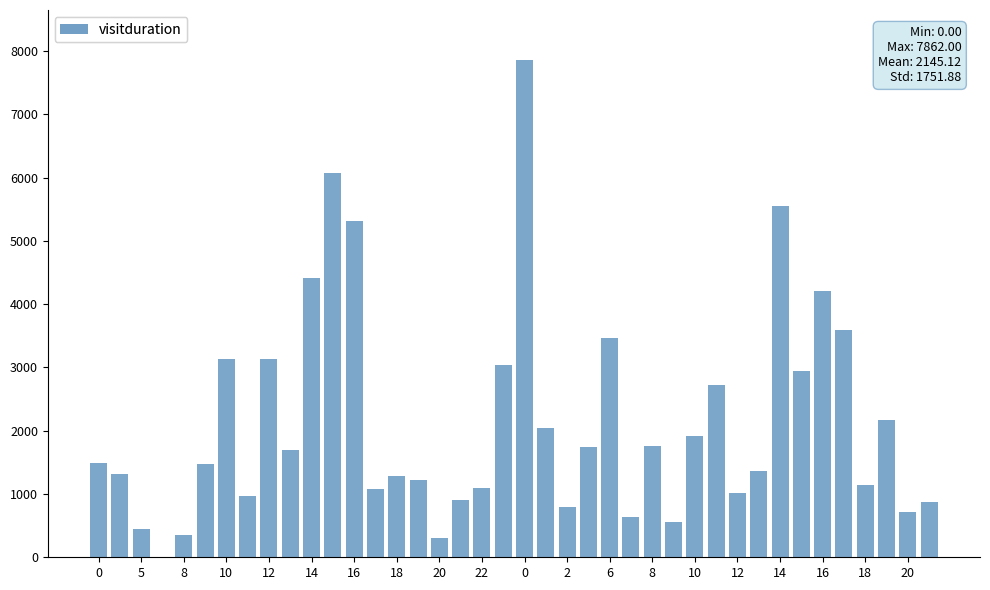

What is the greatest value displayed?

7862